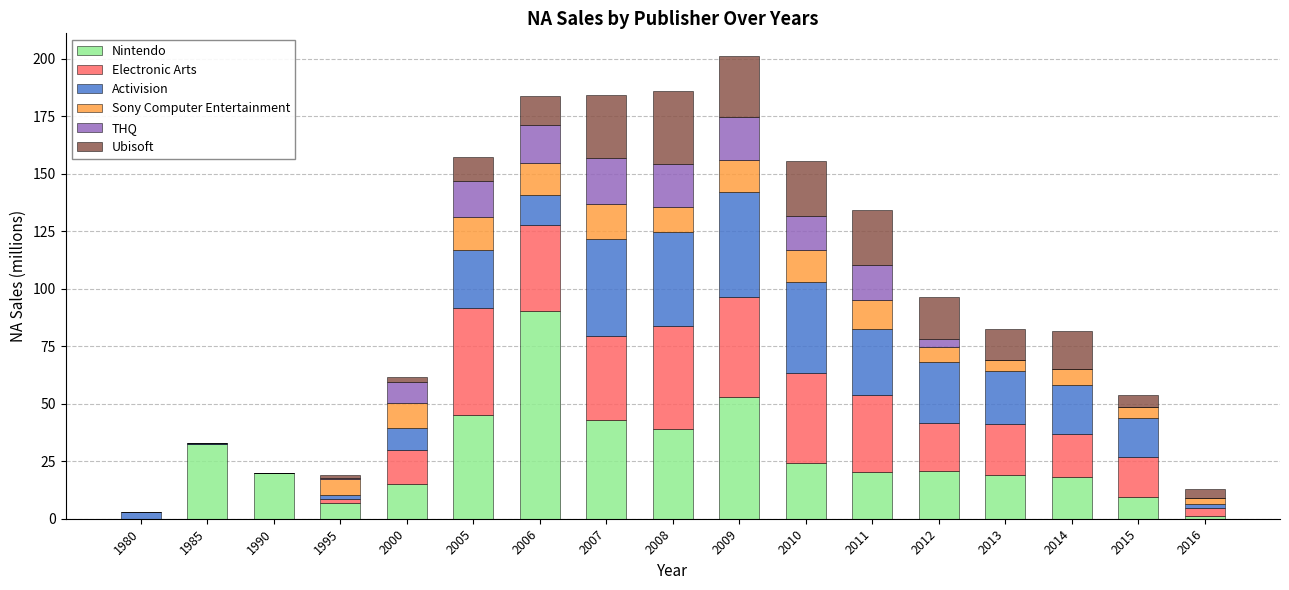

What is the sum of the Nintendo values at 2006 and 2009?

143.5